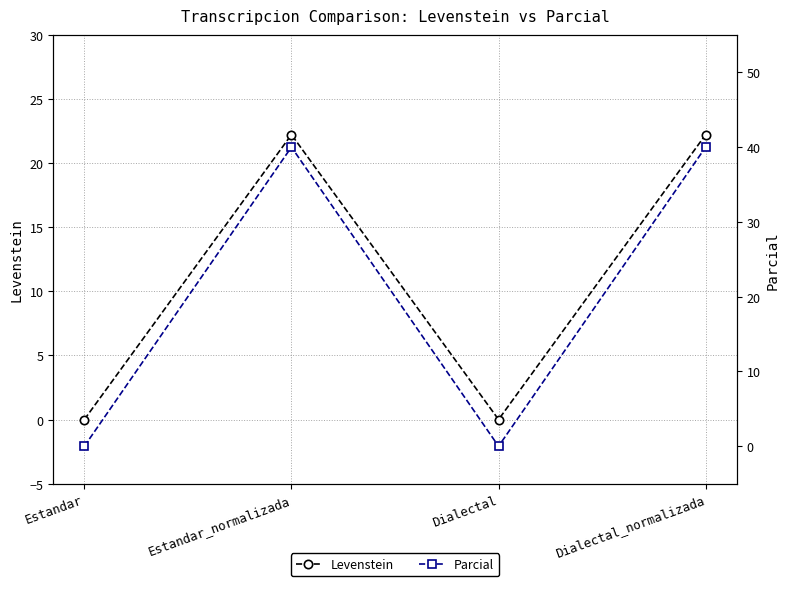

What is the sum of the Levenstein values at Dialectal_normalizada and Estandar?

22.2